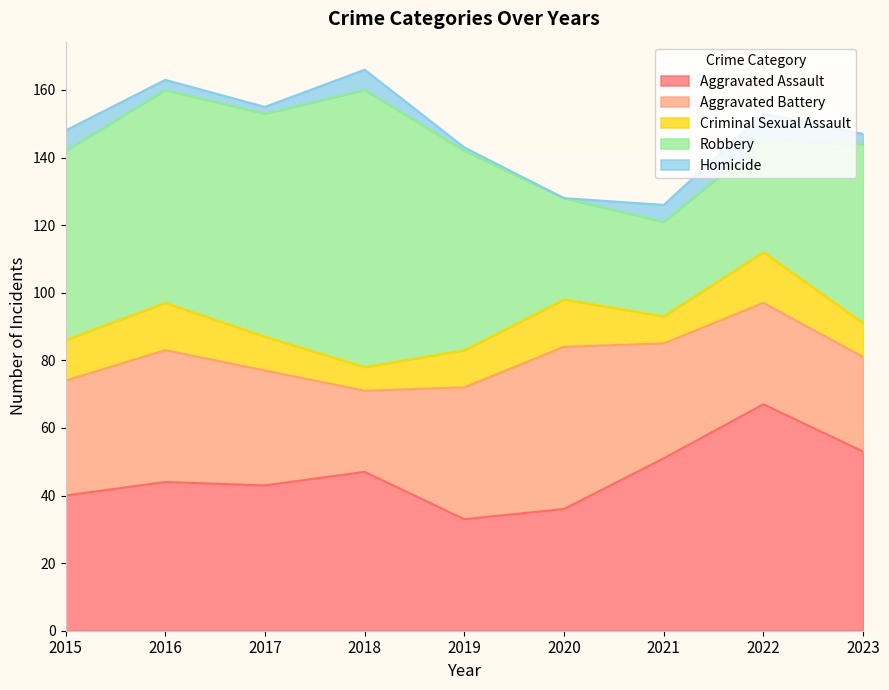

True or false: Criminal Sexual Assault and Robbery intersect in this chart.

False